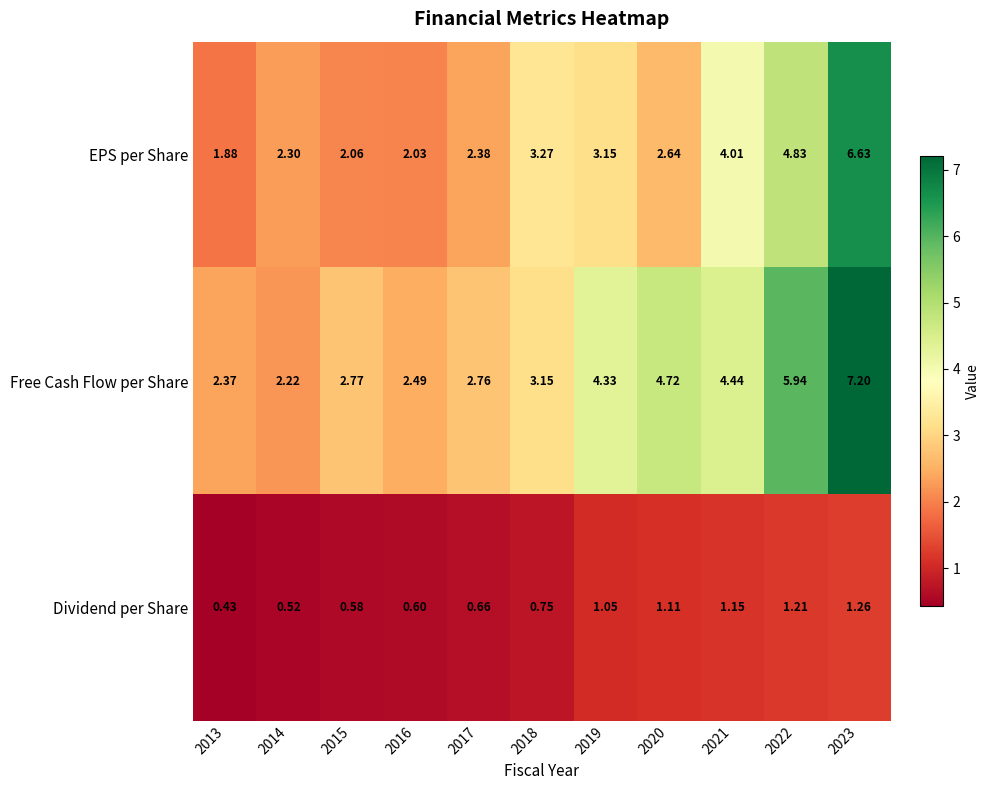

Between 2014 and 2017, which series saw the biggest shift?

Free Cash Flow per Share